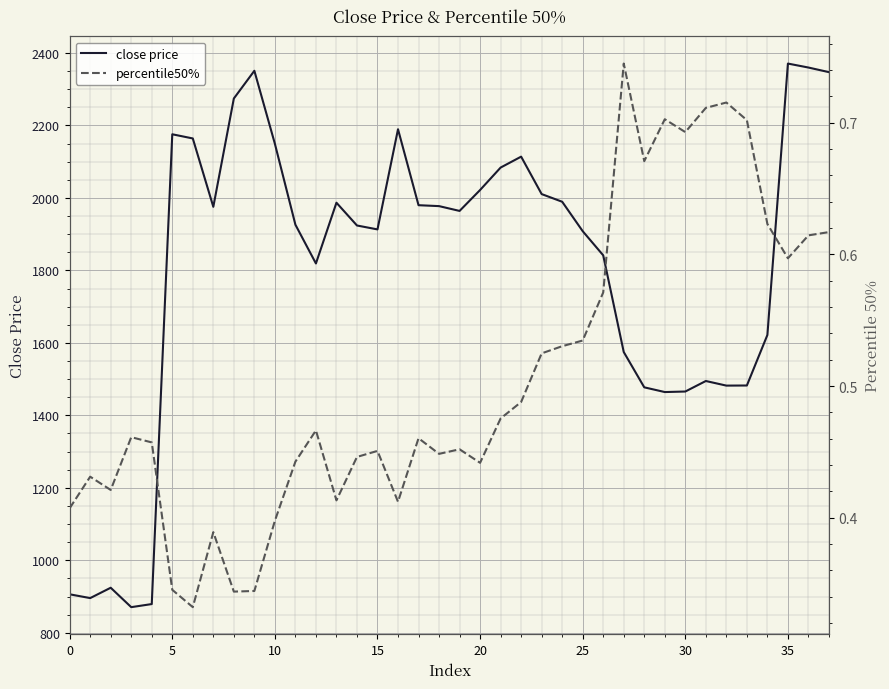

What is the highest value of the close price series?

2370.7